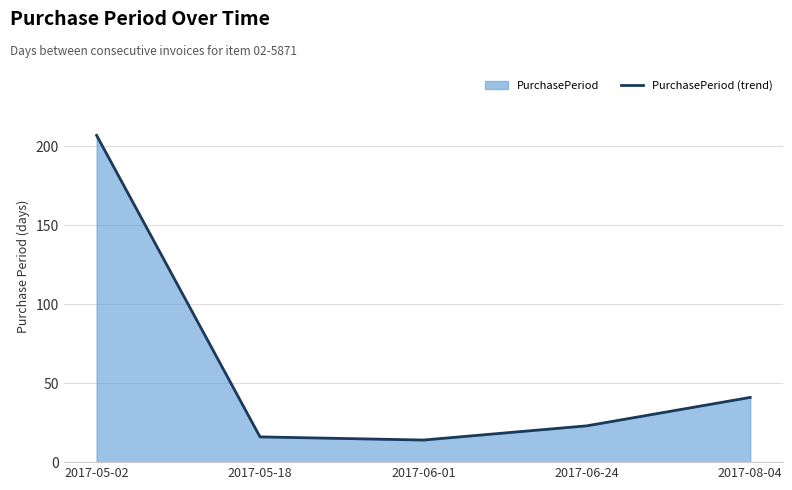

How many data points are less than 23?

2